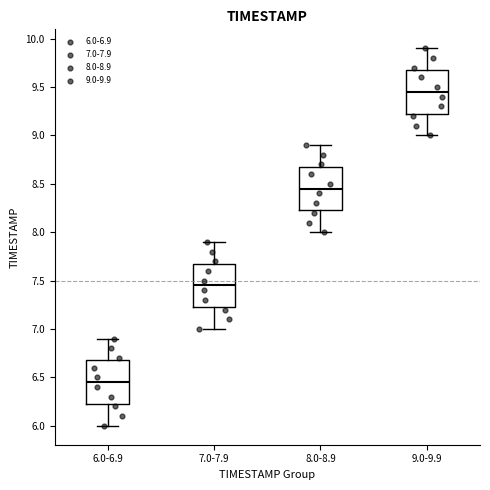

Which box has the lowest median line?

6.0-6.9